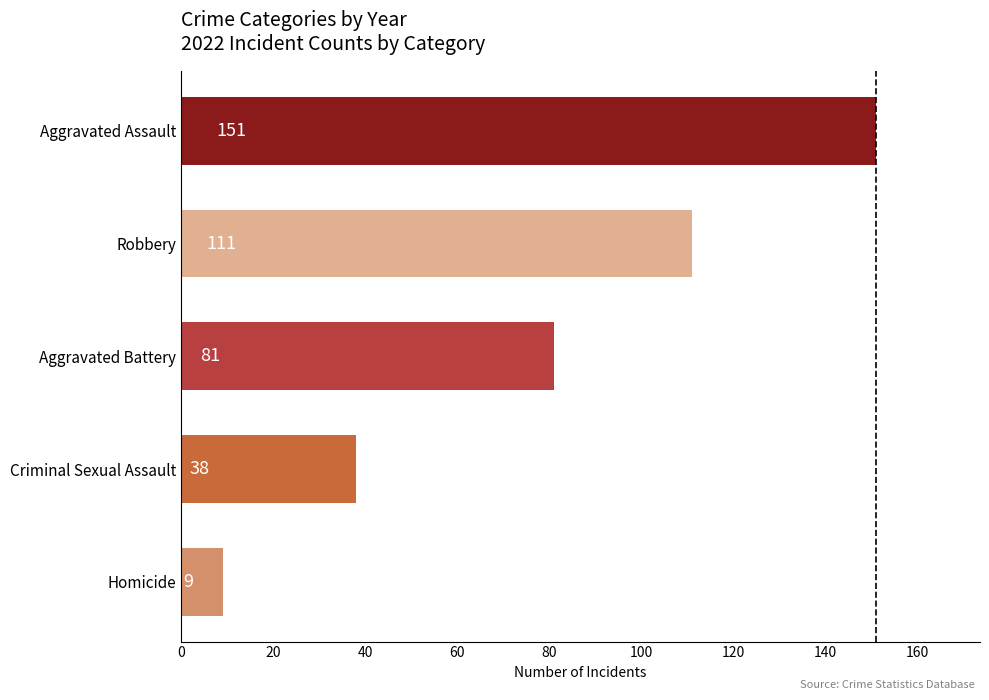

What is the average value?

78